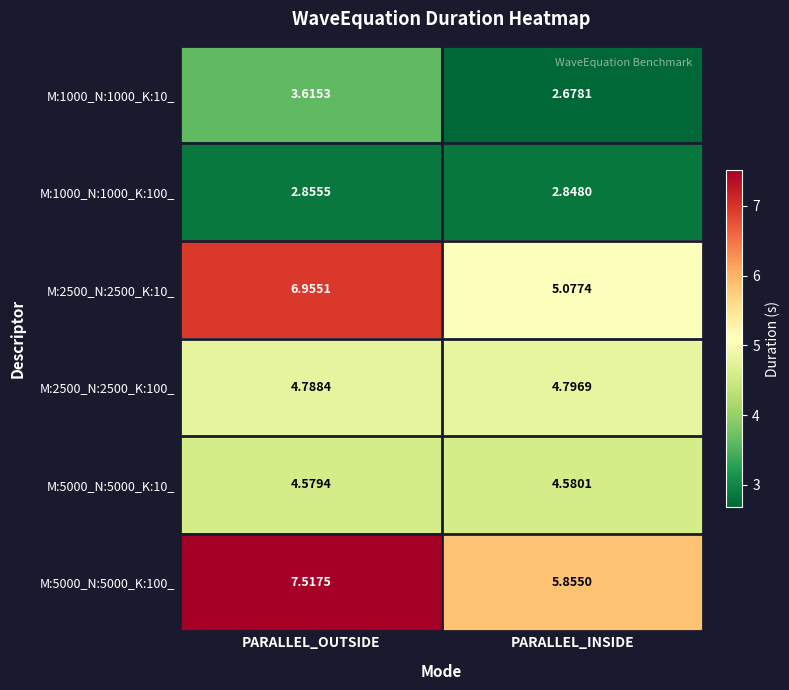

At which category is the sum across all series the highest?

PARALLEL_OUTSIDE